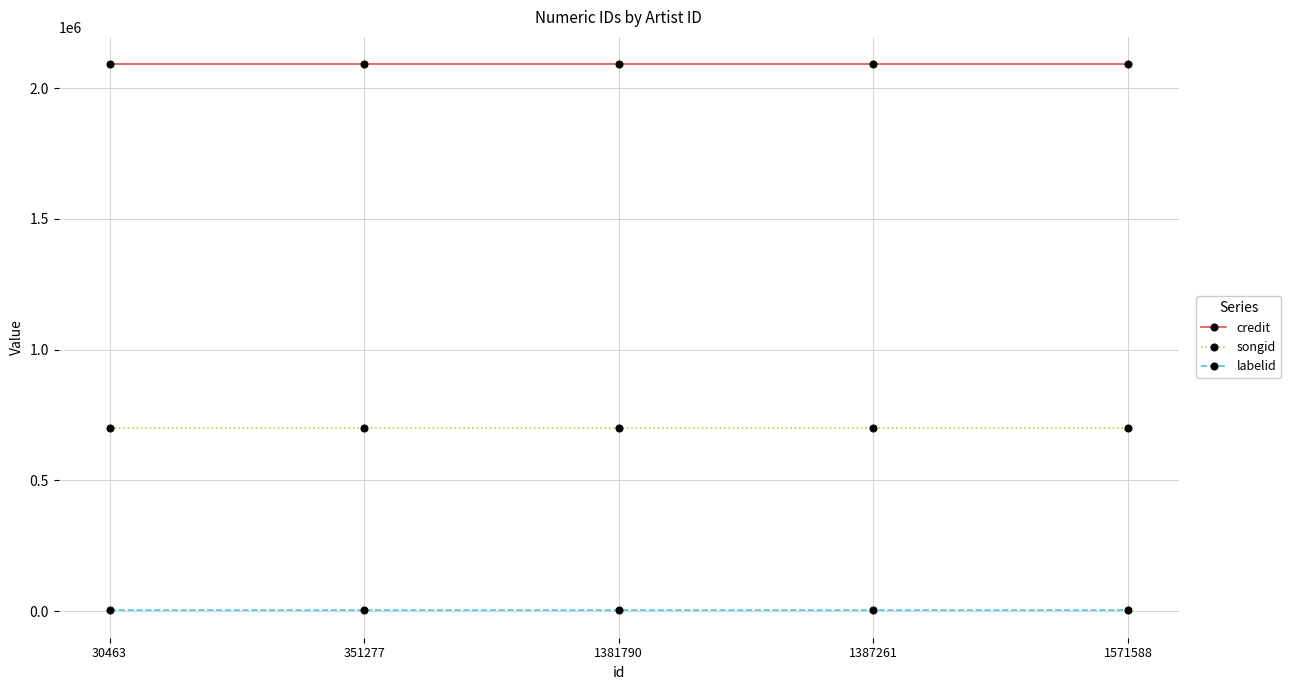

What is the sum of the songid values at 351277 and 1387261?

1396758